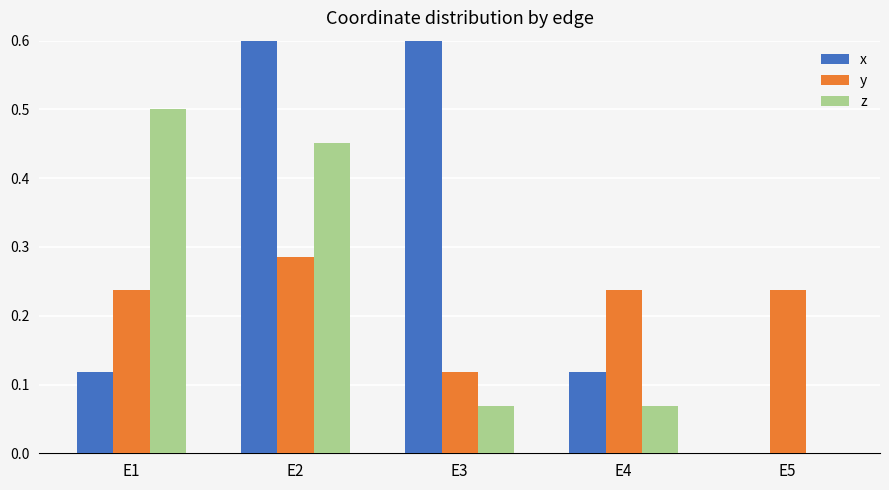

The value of x at E5 is 0.6. True or false?

False